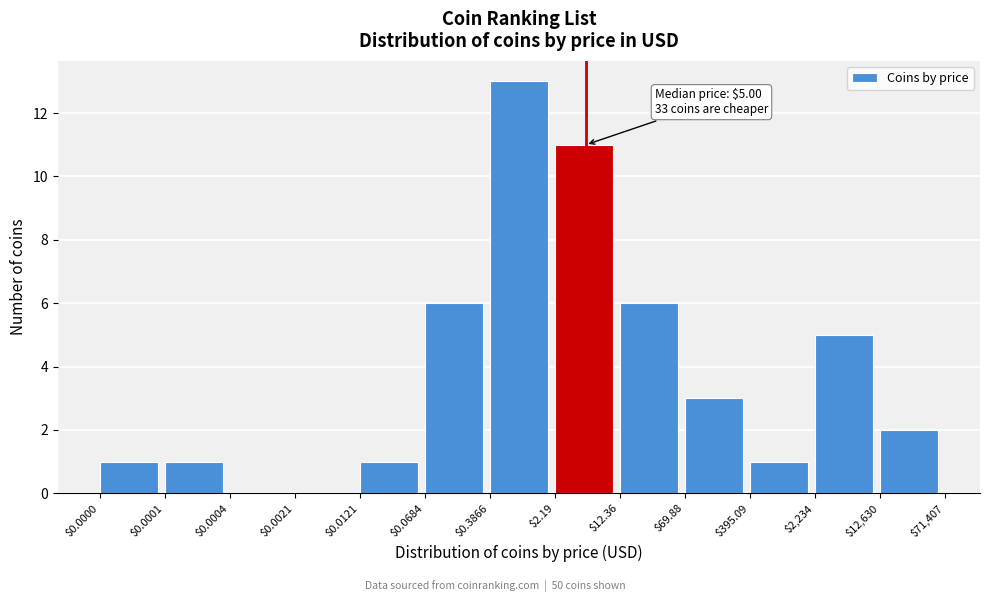

The value at $0.0004 is 0. True or false?

True